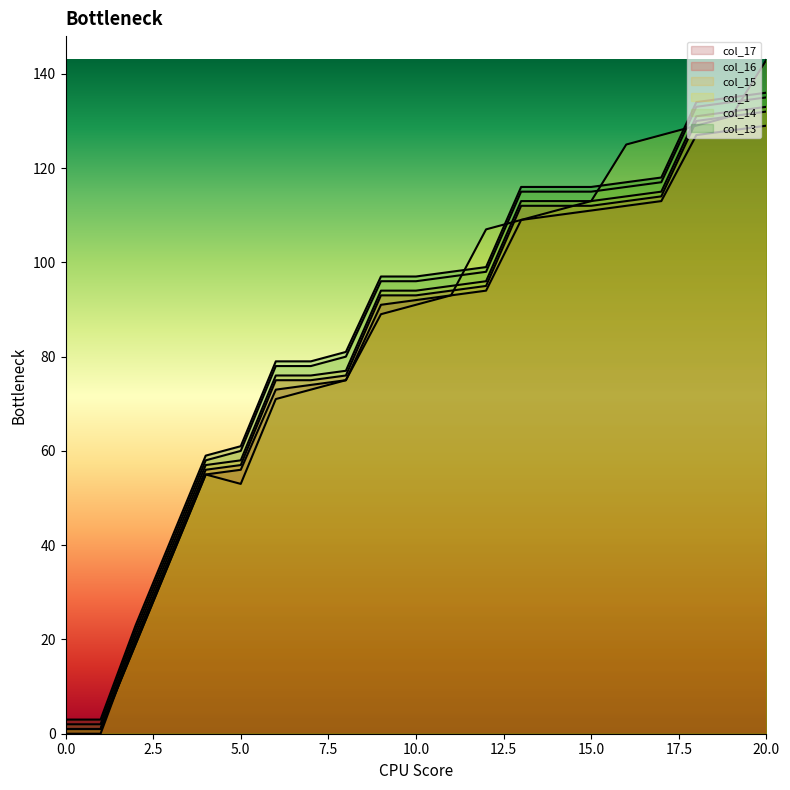

True or false: col_15 and col_1 intersect in this chart.

True